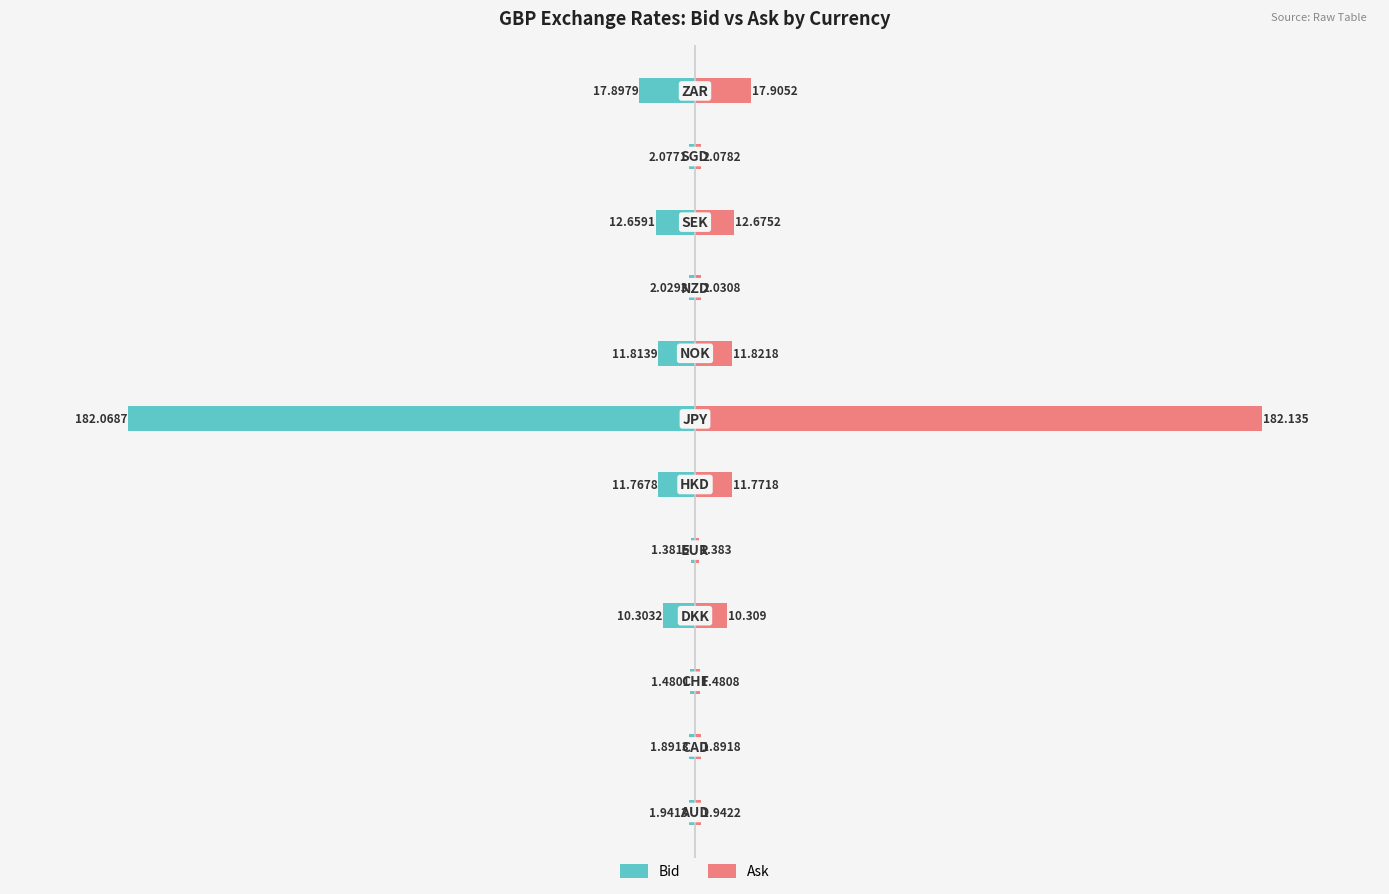

The Bid series shows -22.6 at 9. True or false?

False